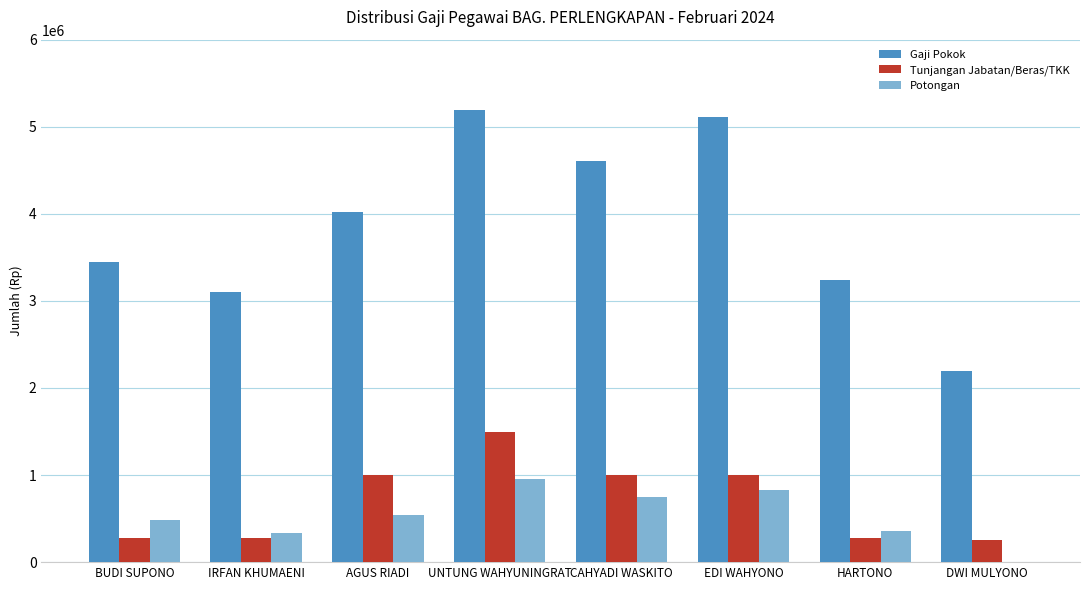

Are the bars horizontal?

No